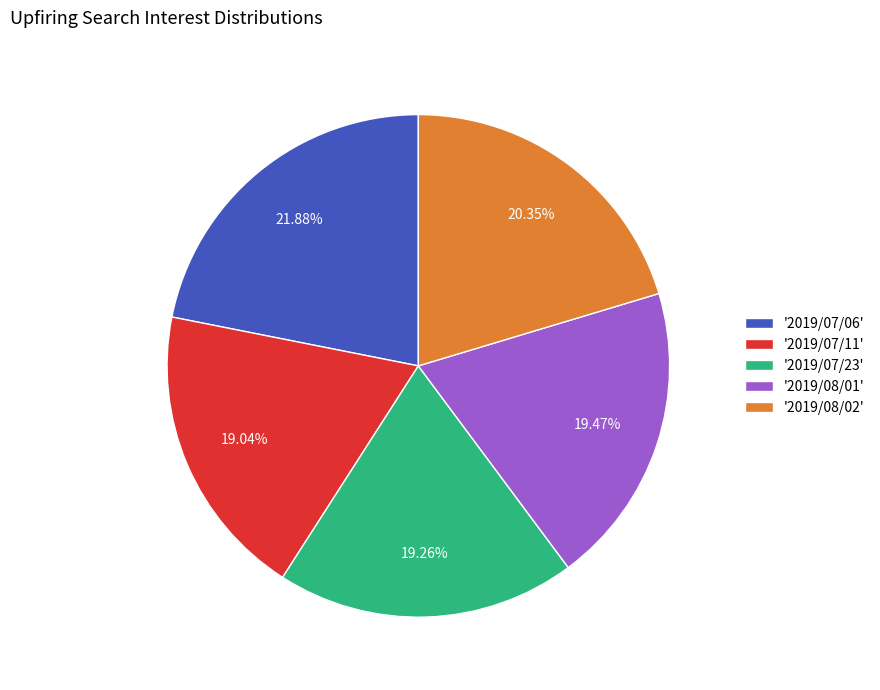

Does '2019/07/06' account for over 50% of the chart?

No